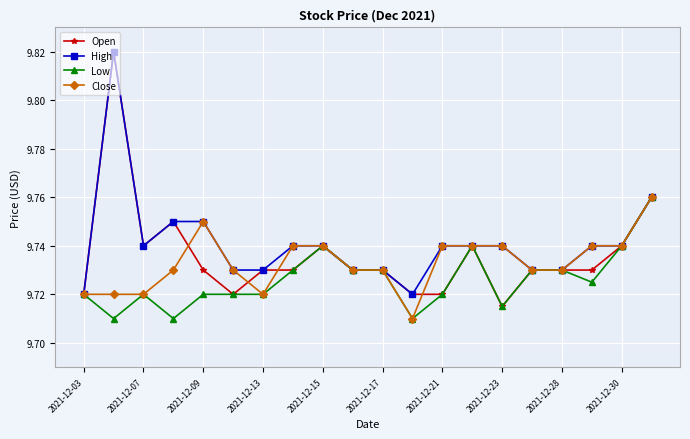

How many Low values are between 9 and 10?

20